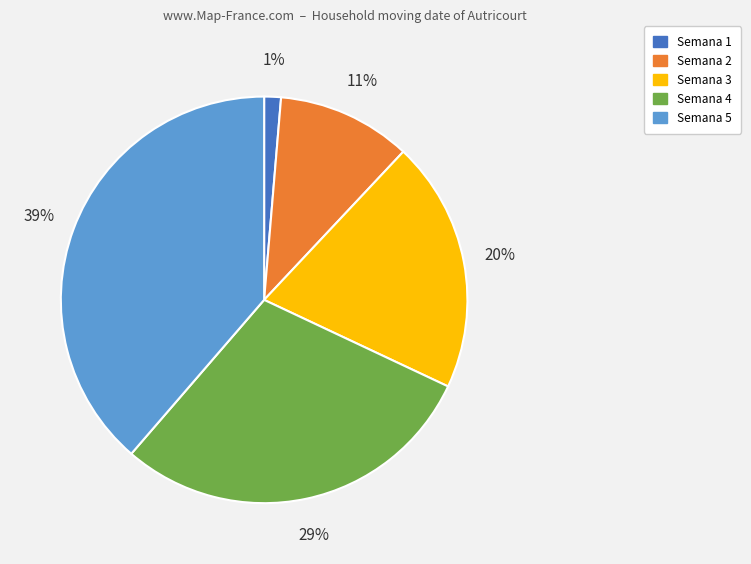

How many segments does this pie chart have?

5